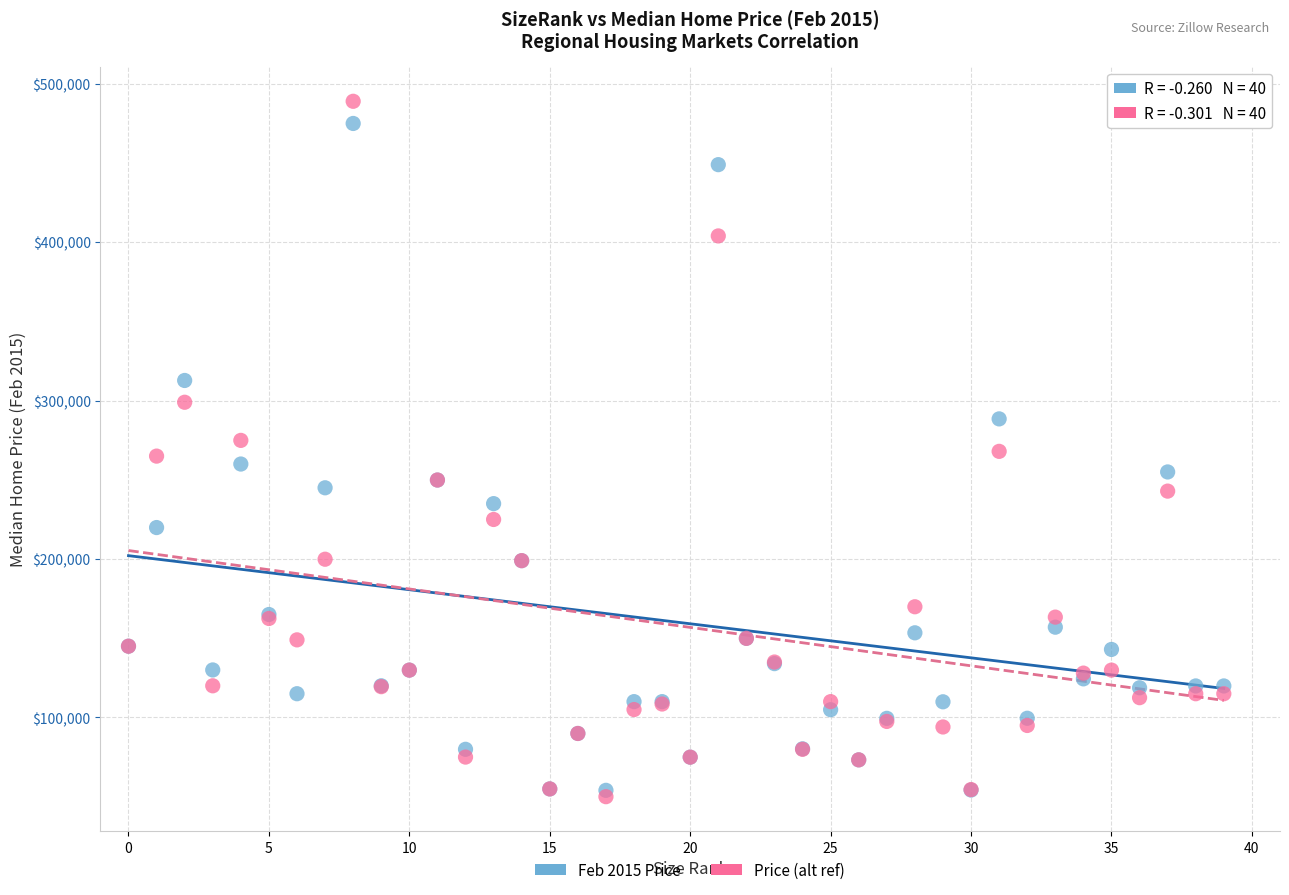

Which series contains the lowest Y value?

Price (alt ref)